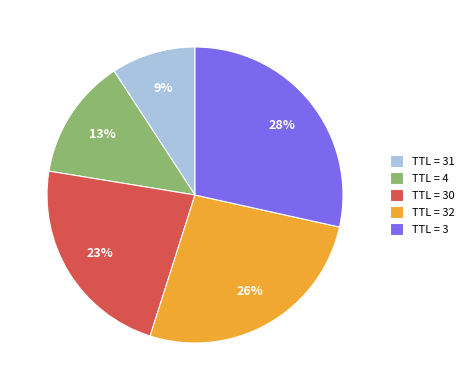

To the nearest percent, what is the average slice percentage?

20%